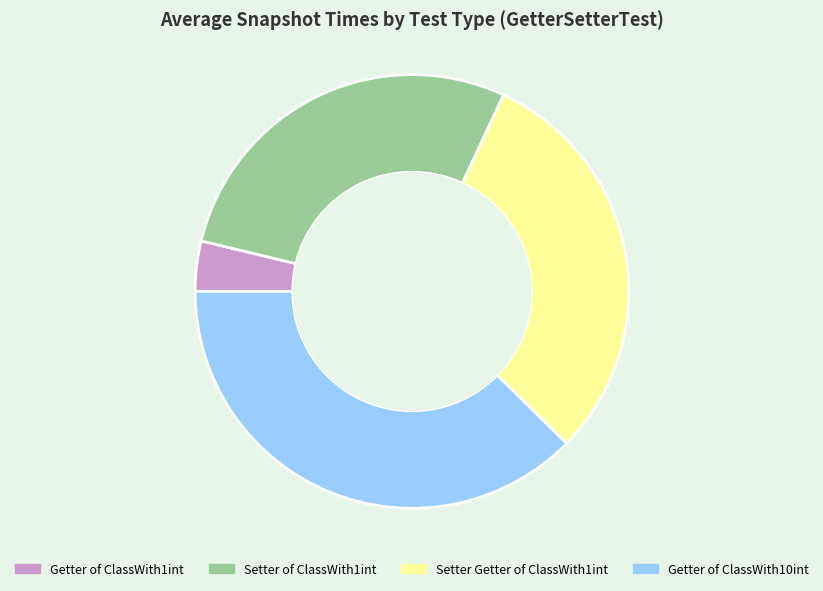

Is there a majority slice in this chart?

No